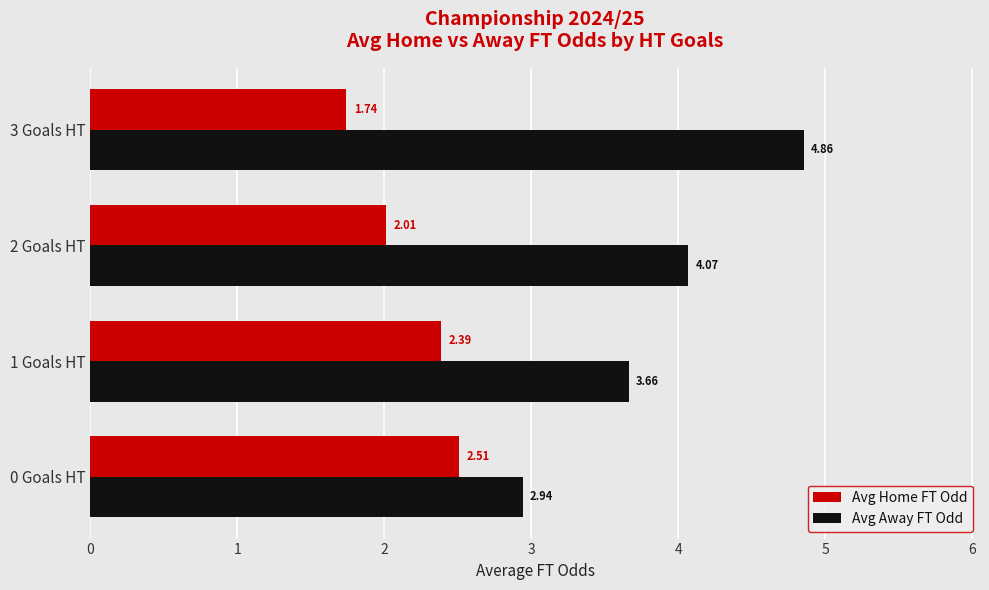

List the series in order of their overall mean, highest first.

Avg Away FT Odd, Avg Home FT Odd